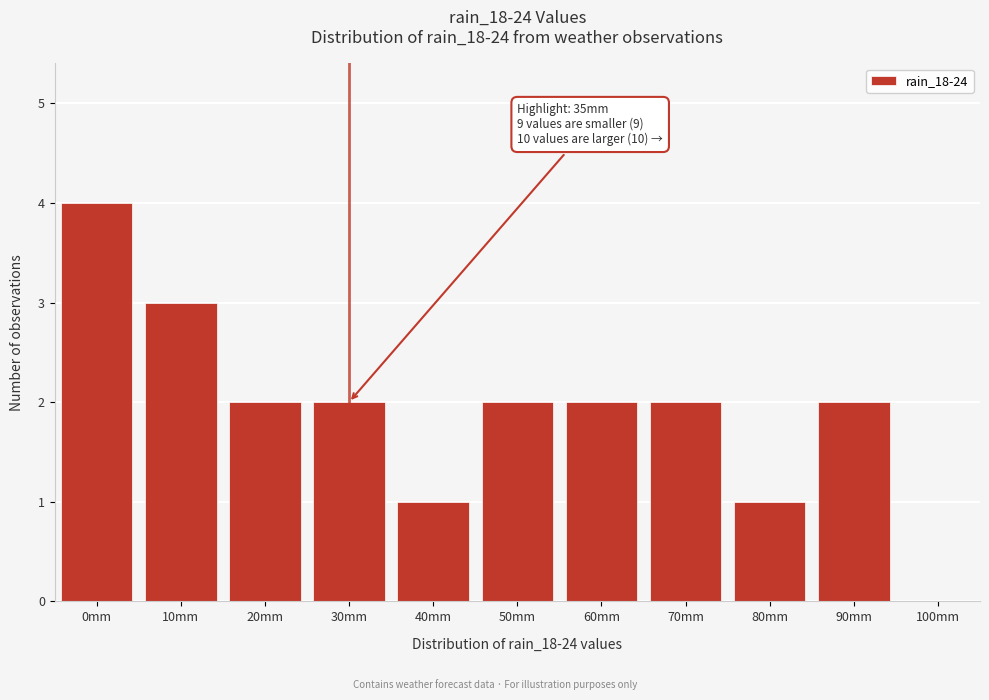

Reading left to right, extract all data points from this chart.

0mm=4	10mm=3	20mm=2	30mm=2	40mm=1	50mm=2	60mm=2	70mm=2	80mm=1	90mm=2	100mm=0